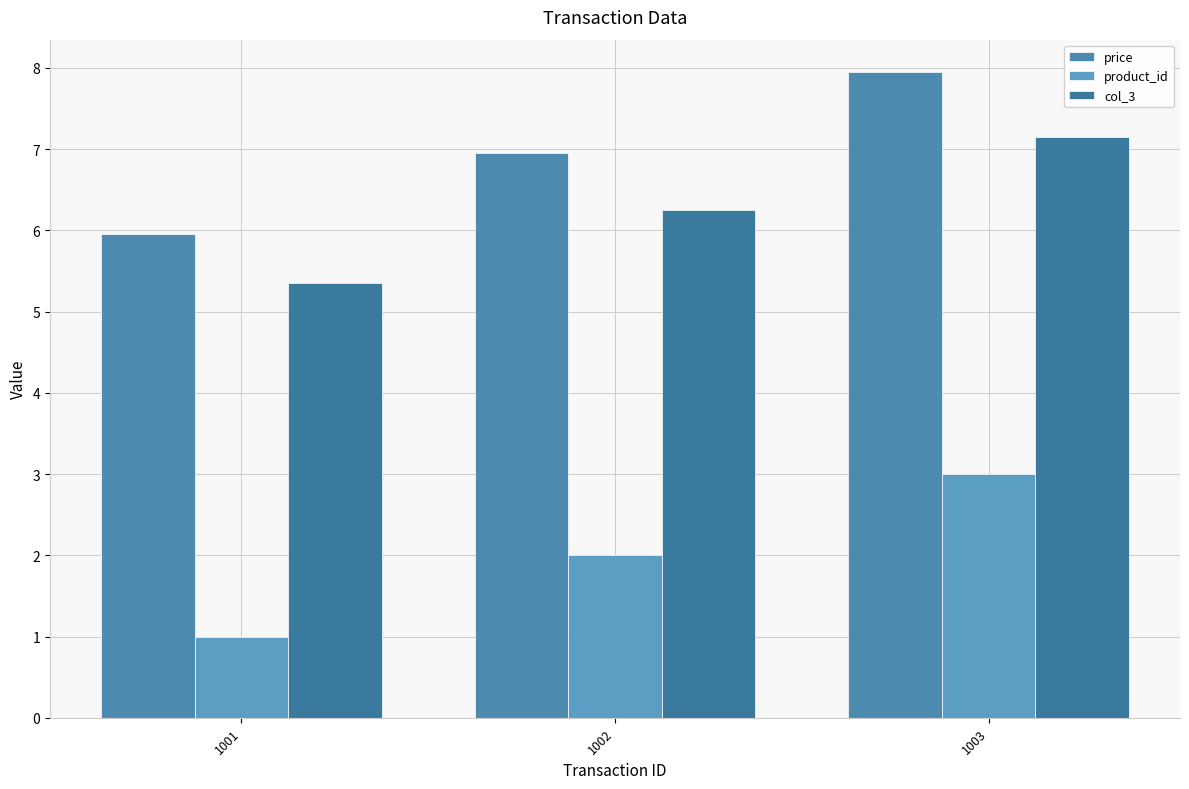

Rank the series at 1001 from lowest to highest value.

product_id, col_3, price